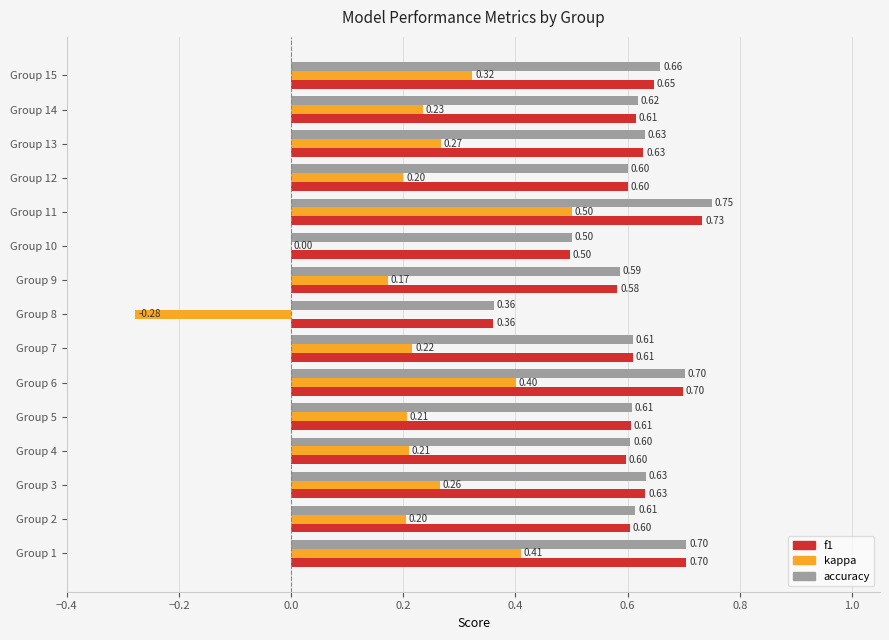

Which series has the largest total across all categories?

accuracy